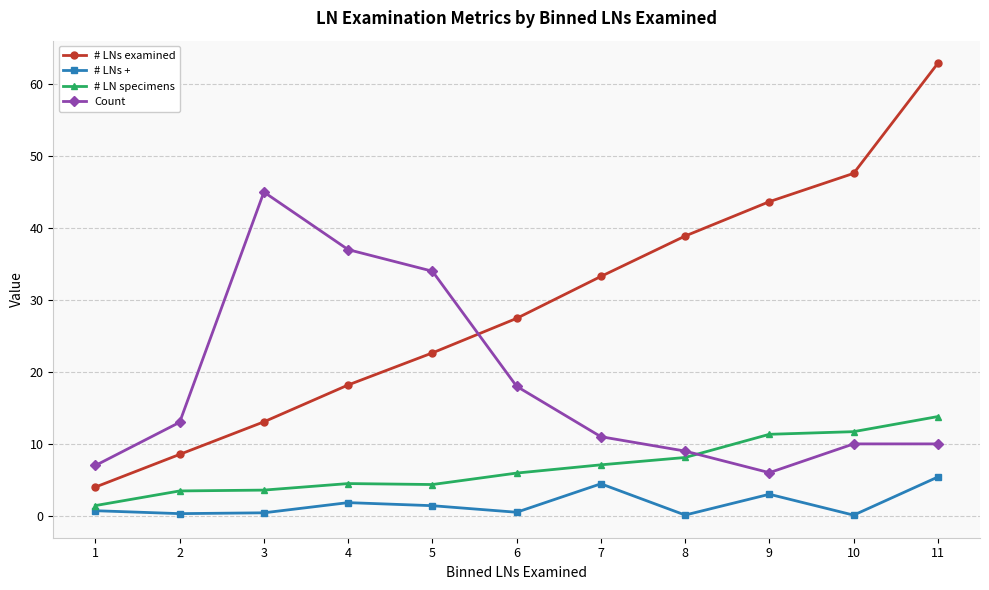

The value of # LN specimens at 11 is 8.0. True or false?

False